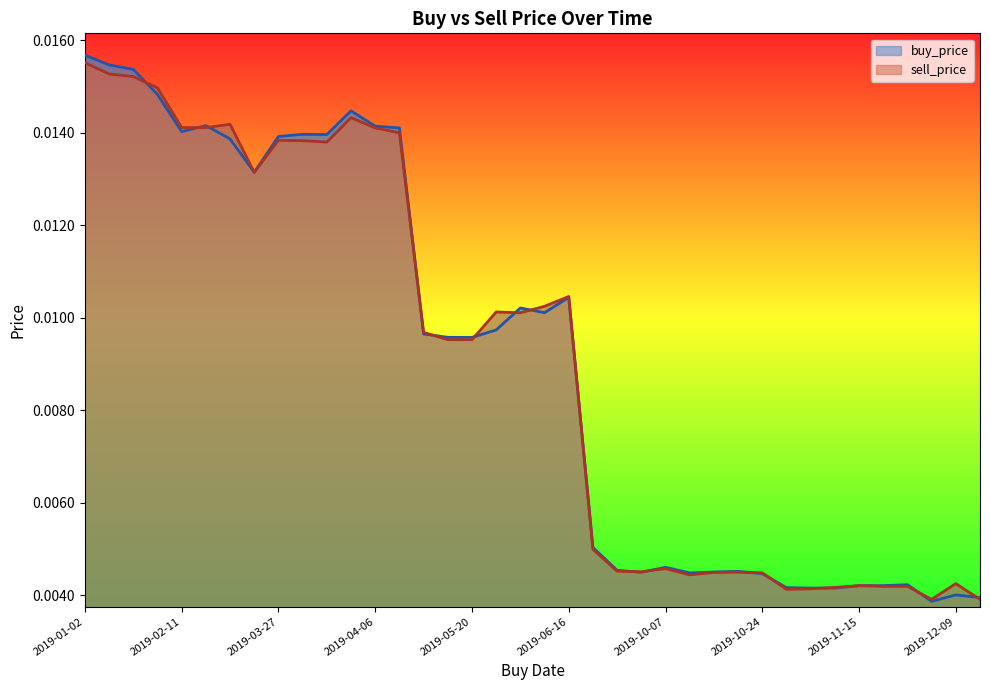

True or false: buy_price has a value of 0.0 at 2019-10-14.

False